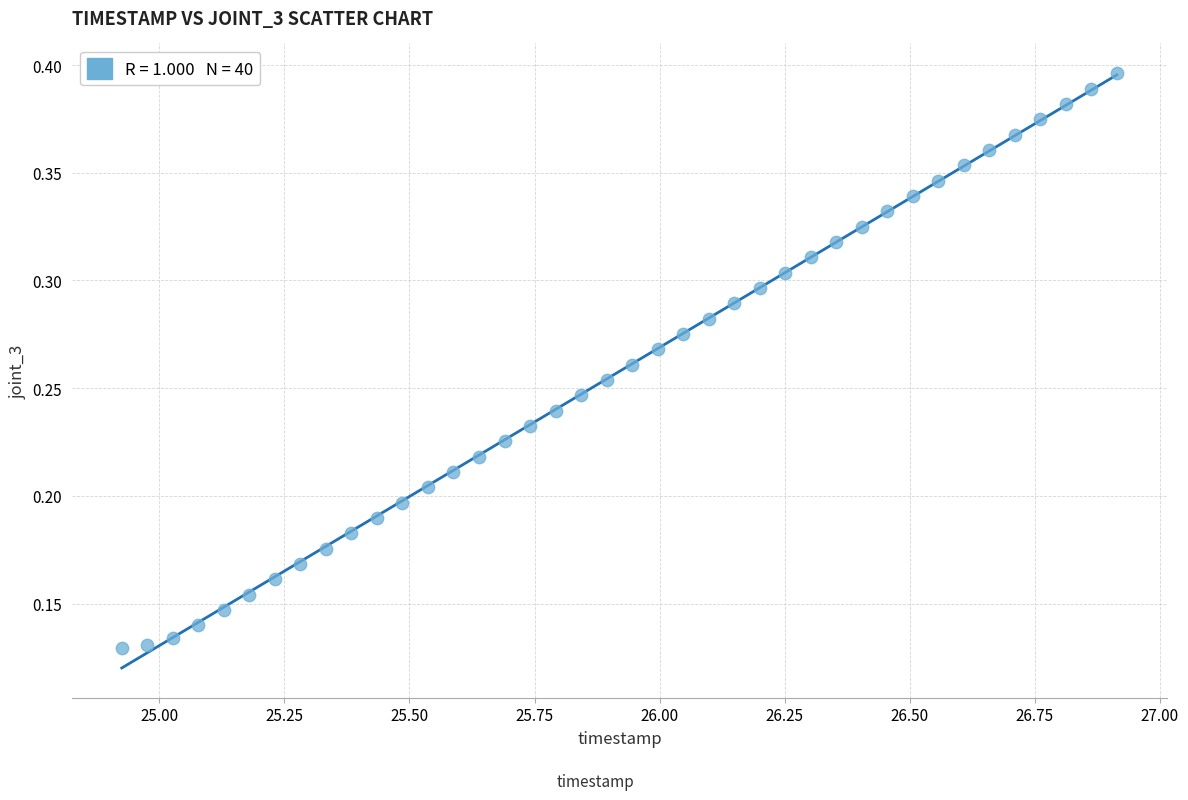

What is the range of X values (max minus min)?

2.0